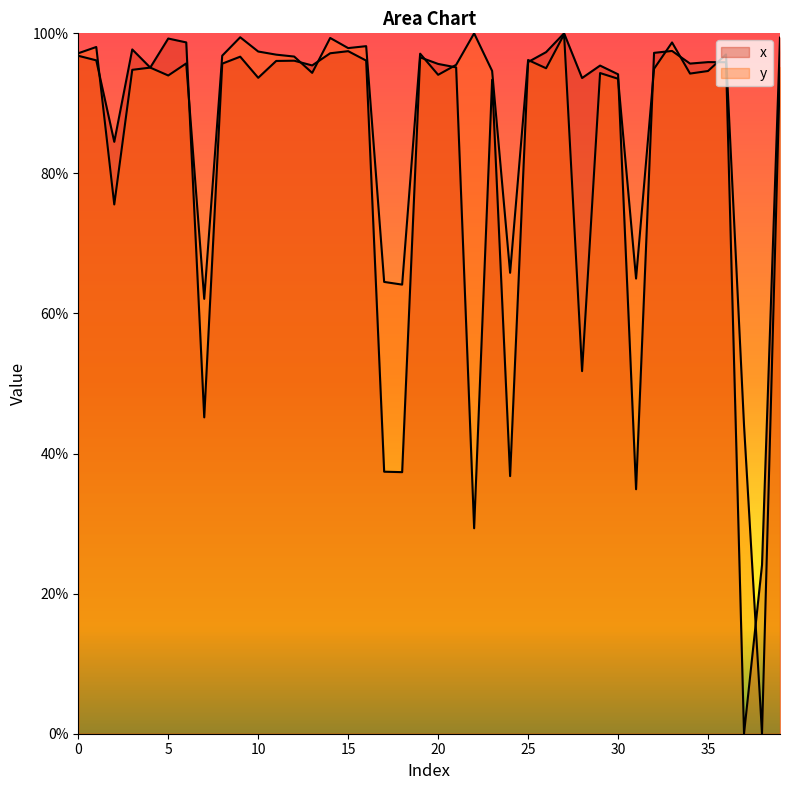

At which category does the chart reach its minimum across all series?

37